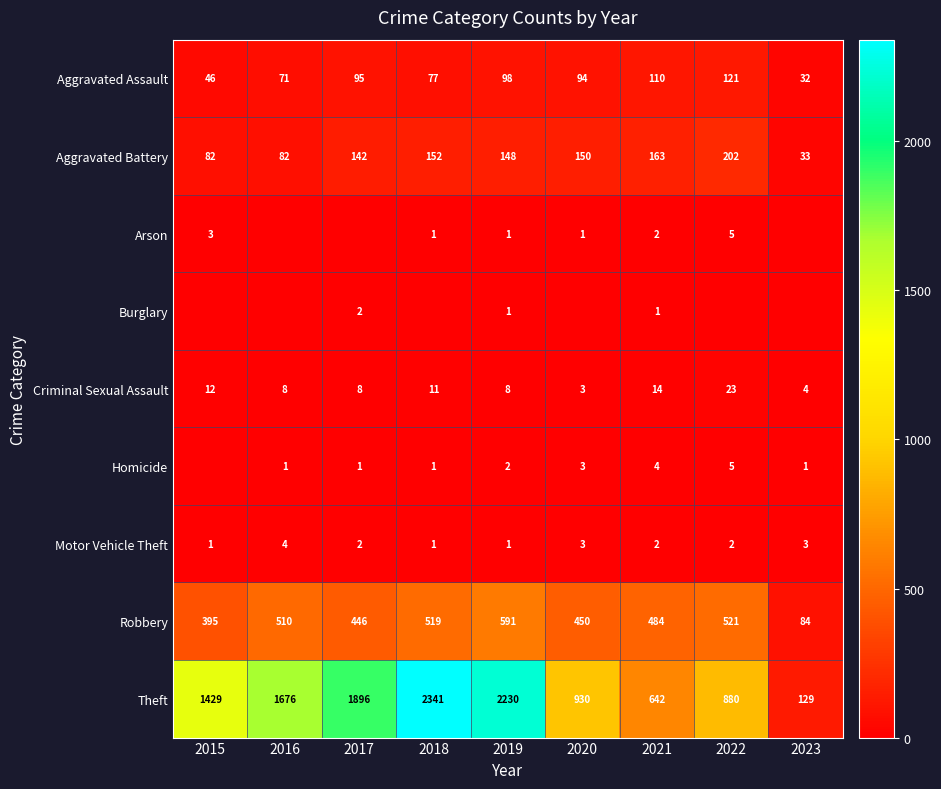

What is the difference between the maximum and second lowest values in the Robbery series?

196